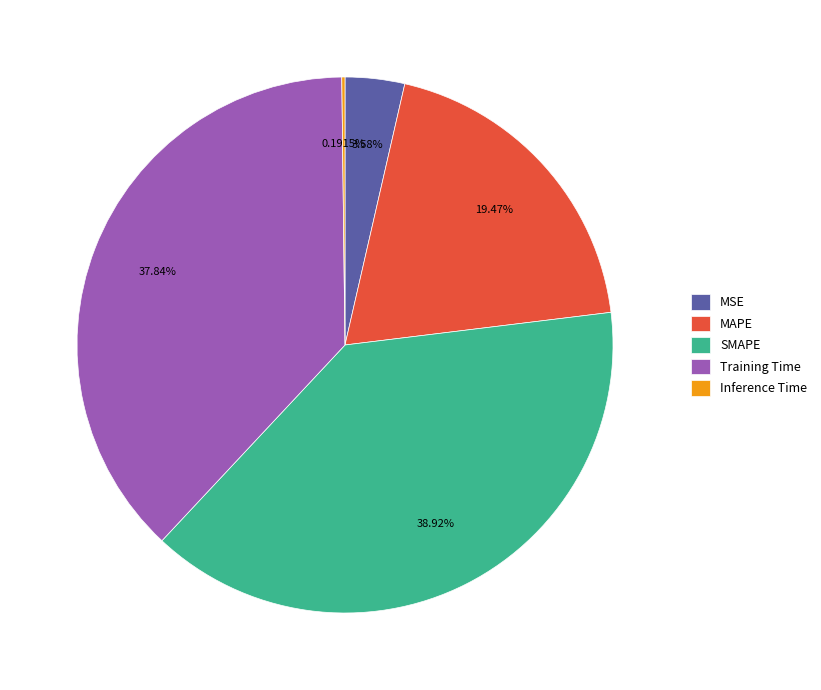

True or false: MAPE accounts for 12% of the total.

False